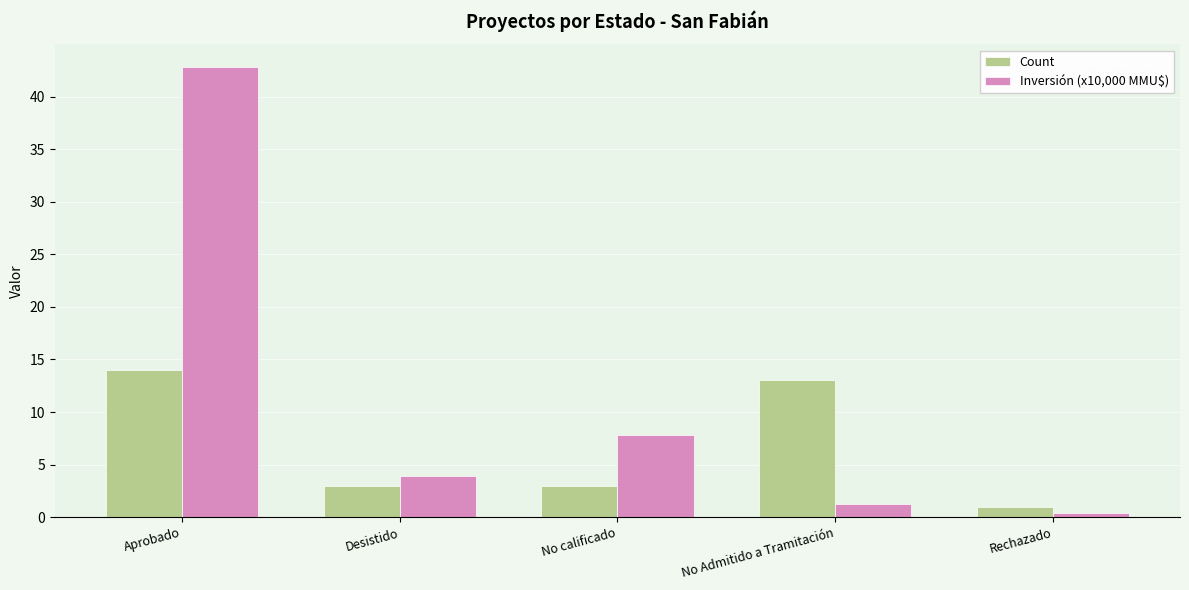

At which label does Inversión (x10,000 MMU$) first exceed 3?

Aprobado